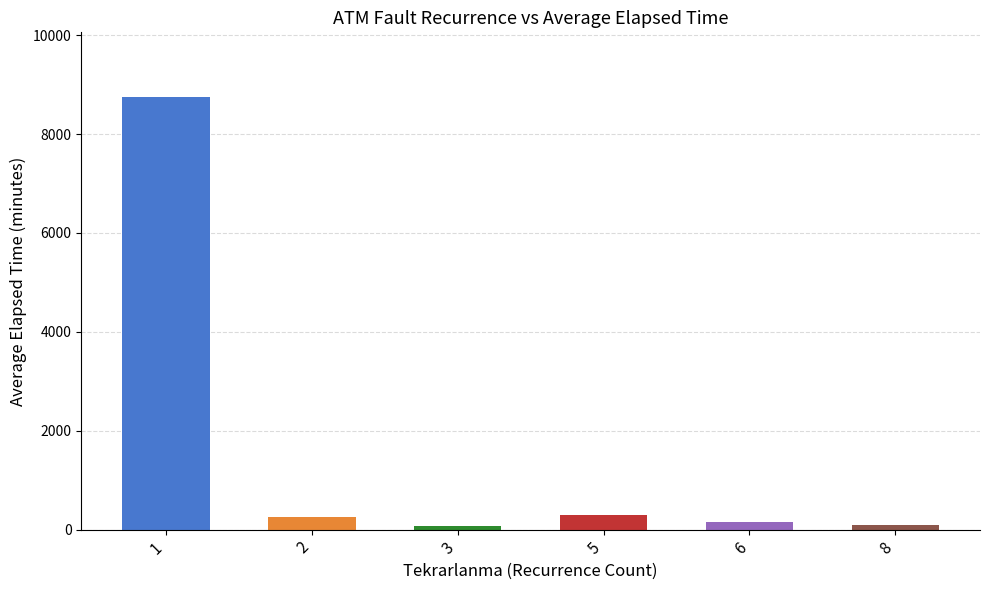

What is the difference between the values at 5 and 8?

213.3